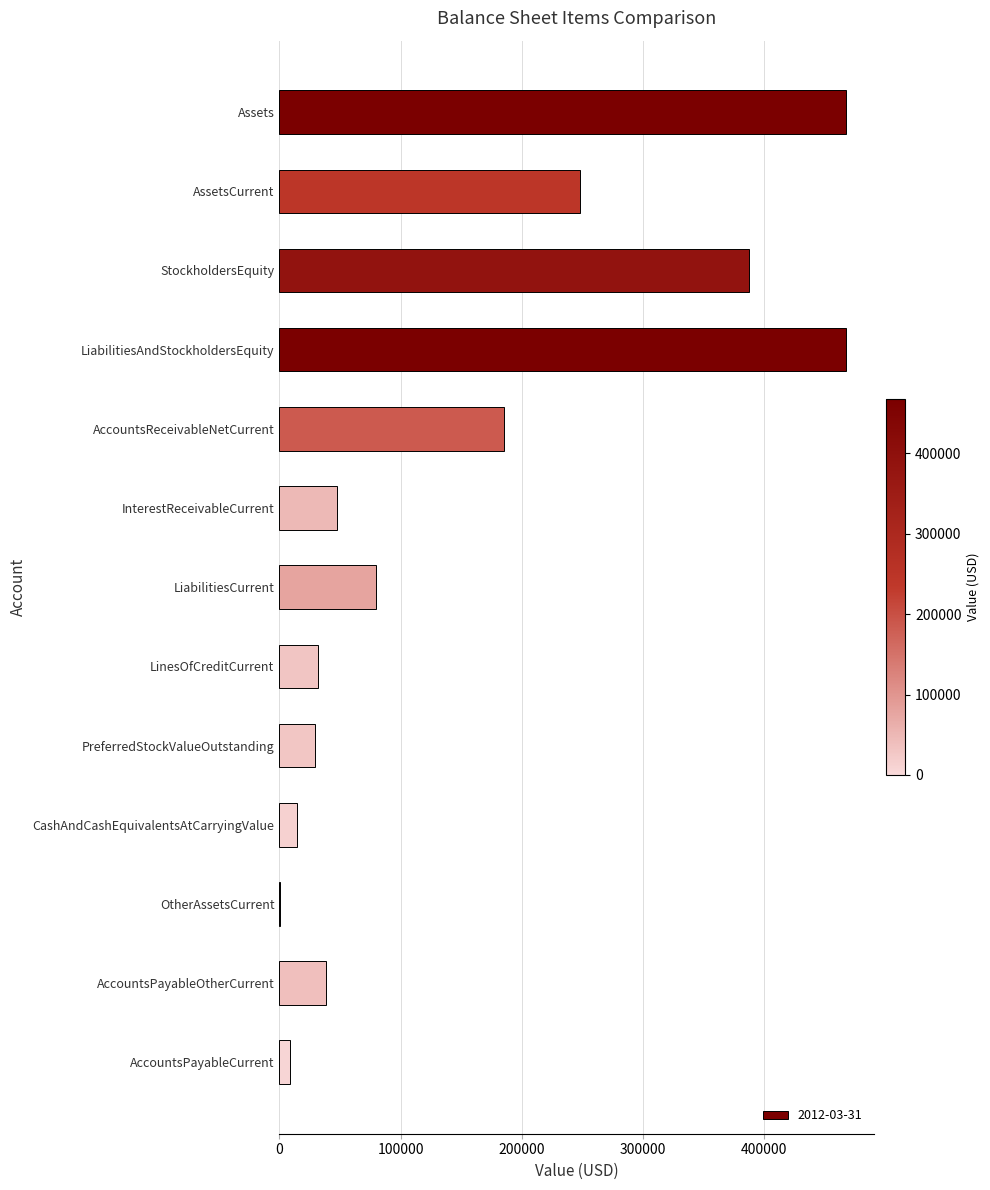

What is the change in value from AccountsReceivableNetCurrent to LinesOfCreditCurrent?

-153000